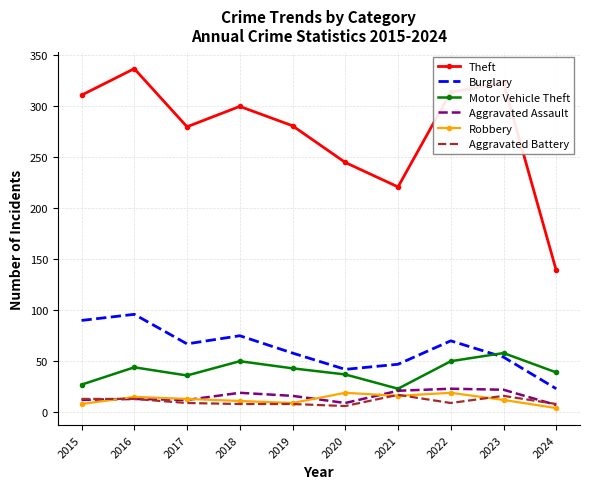

The Burglary series shows 42 at 2020. True or false?

True